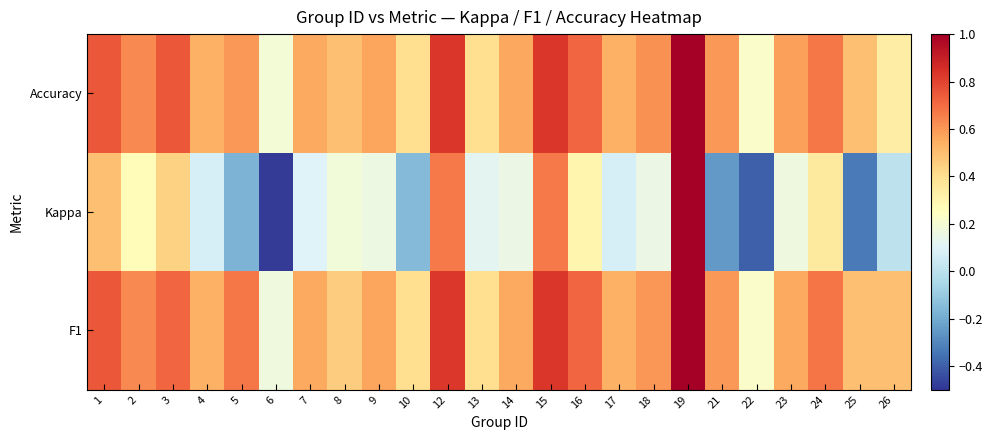

Which series changed the most between 17 and 19?

Kappa